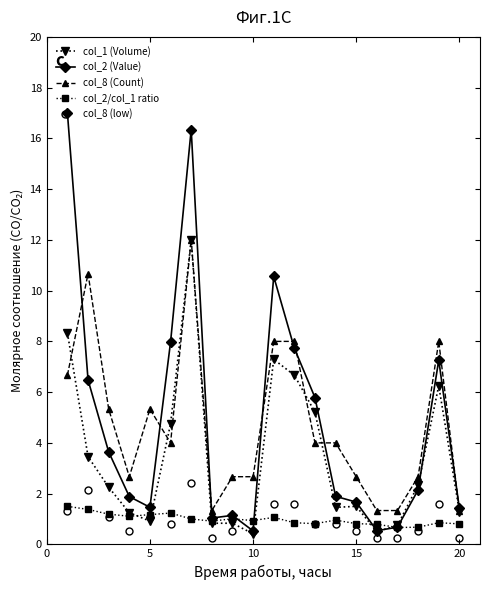

True or false: col_8 (Count) and col_1 (Volume) intersect in this chart.

True